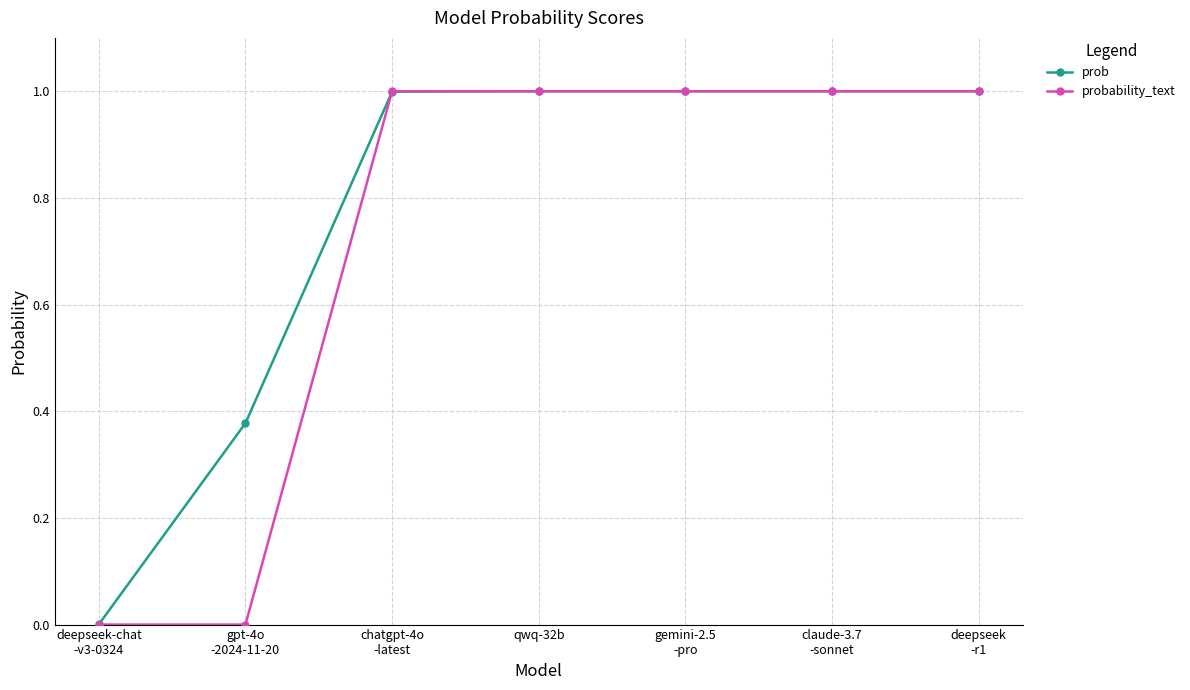

The value of prob at deepseek
-r1 is 1.0. True or false?

True